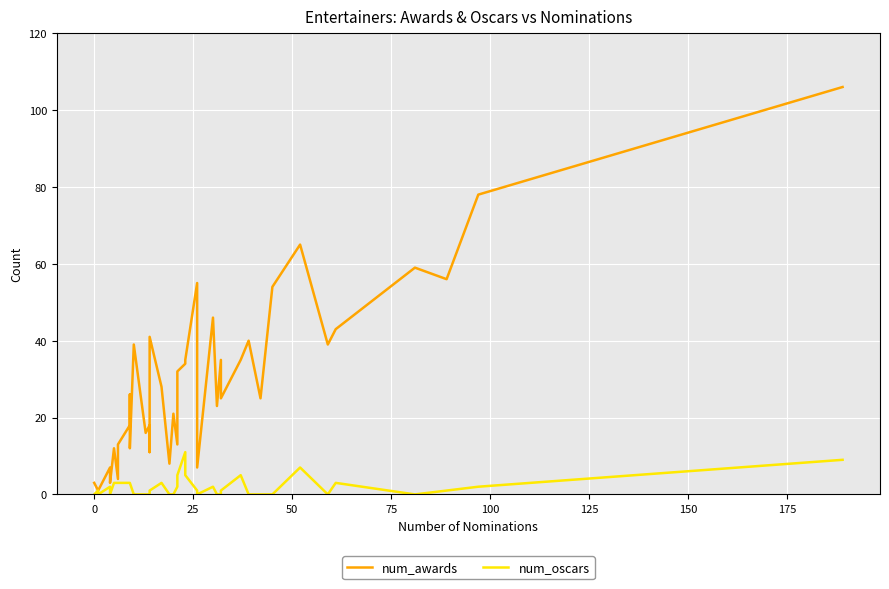

Is it true that num_oscars equals 1 at 100?

False